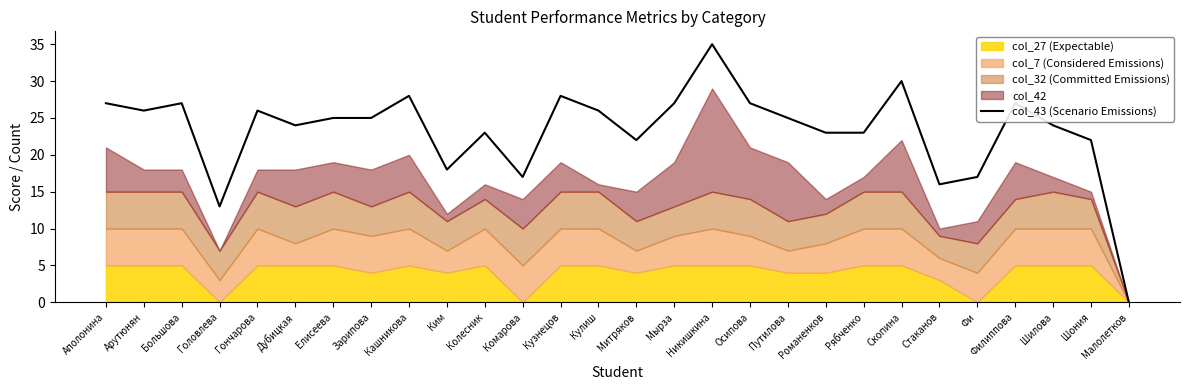

What value does the data have at Зарипова, to the nearest 10?

20